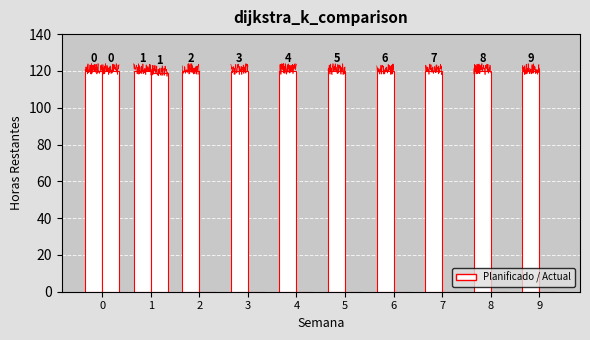

Which category has the lowest value in the Actual series?

2